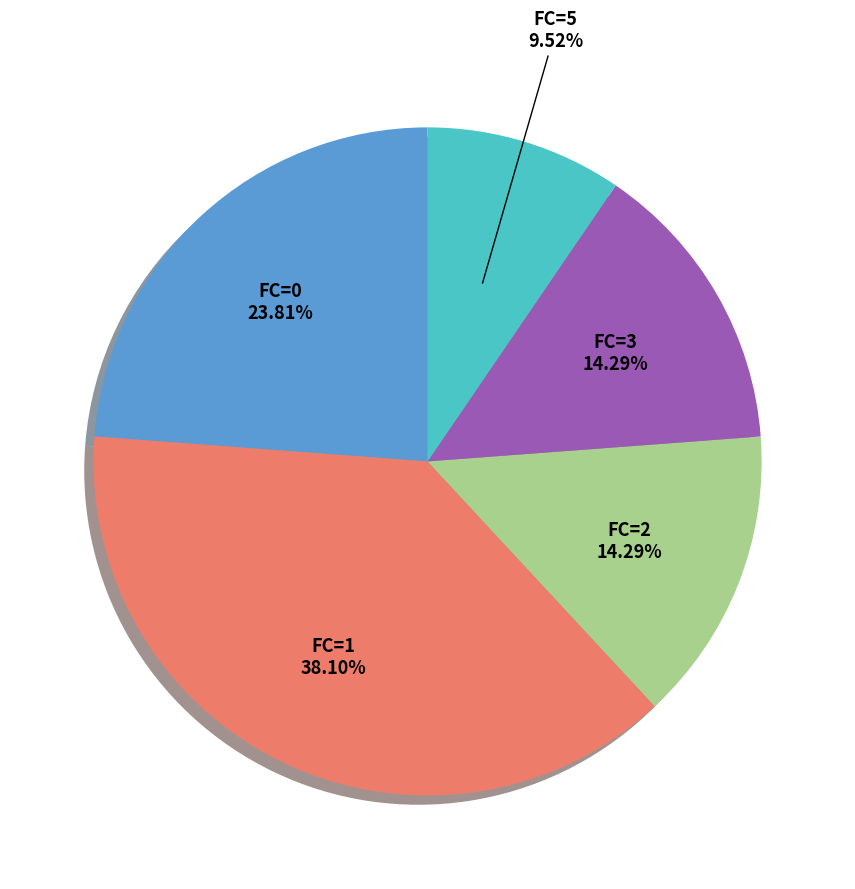

Does FC=2 represent more than half of the total?

No